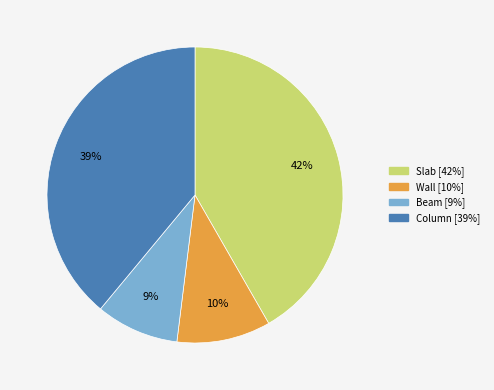

What percentage is the Slab slice, to the nearest percent?

42%